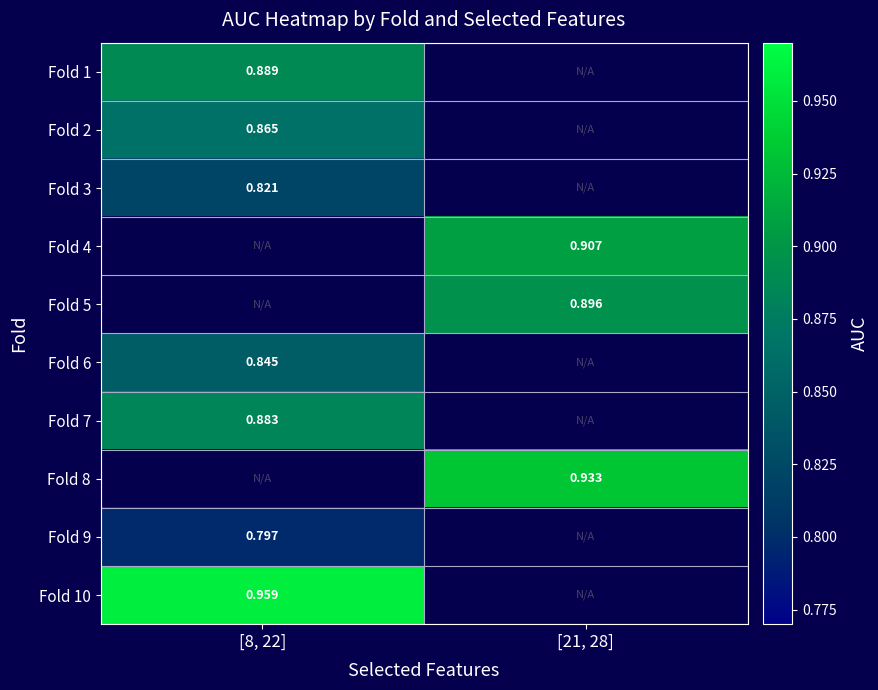

How many categories are shown in the chart?

2